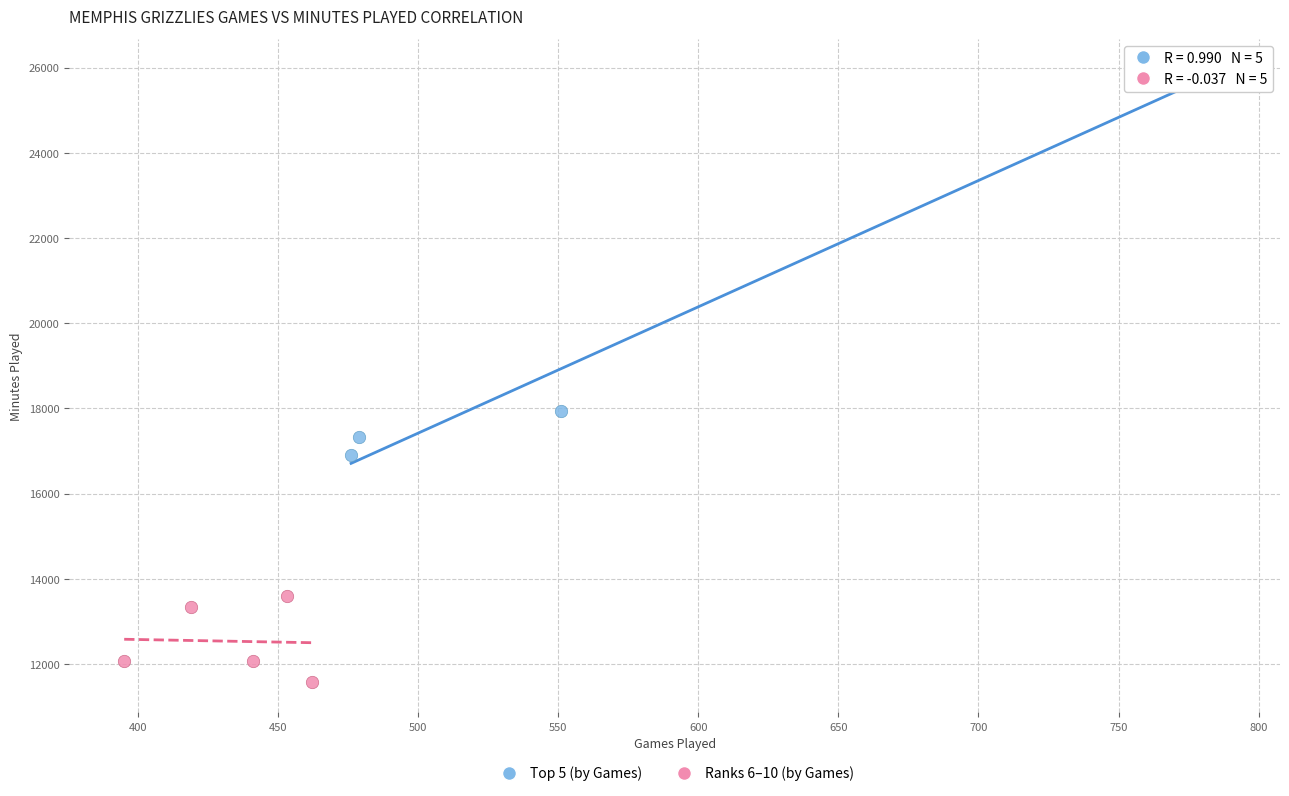

What are all the series names shown in the legend?

Top 5 (by Games), Ranks 6–10 (by Games)